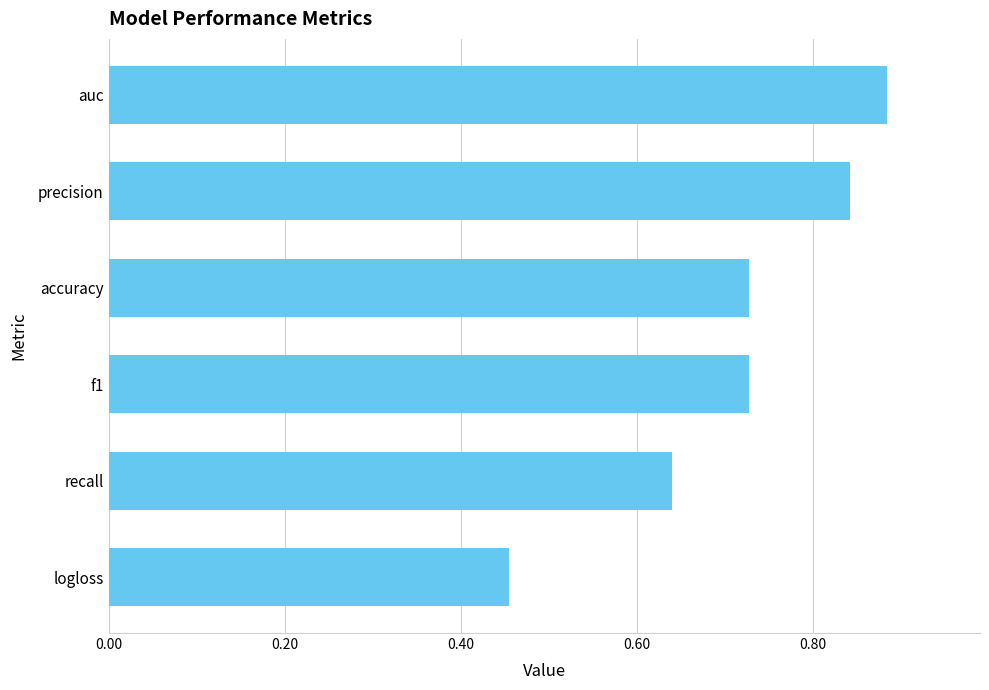

The value at f1 is 0.2. True or false?

False